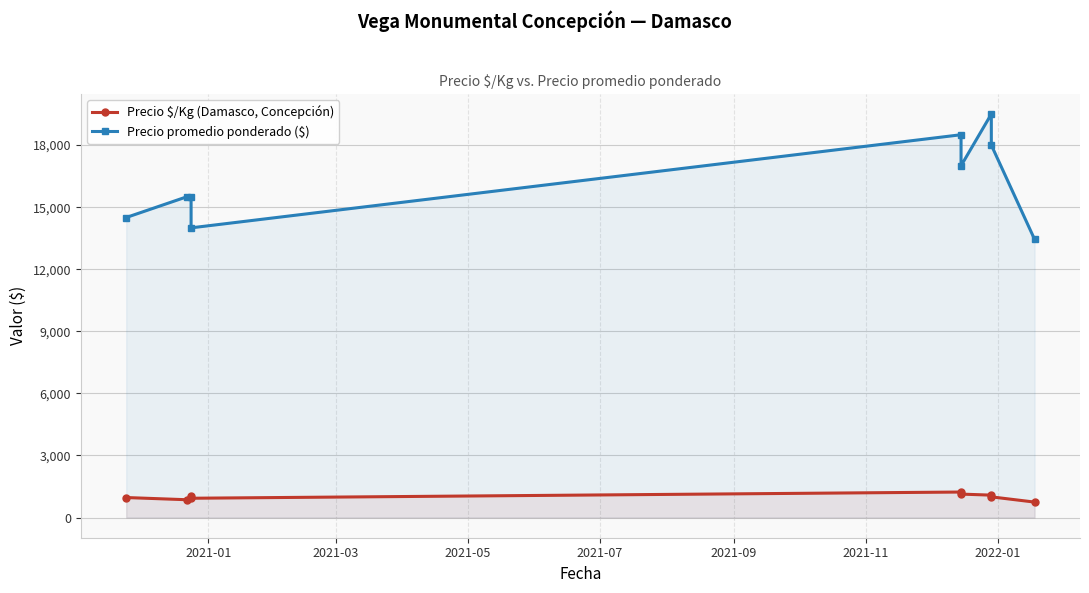

Does the chart have visible grid lines?

Yes